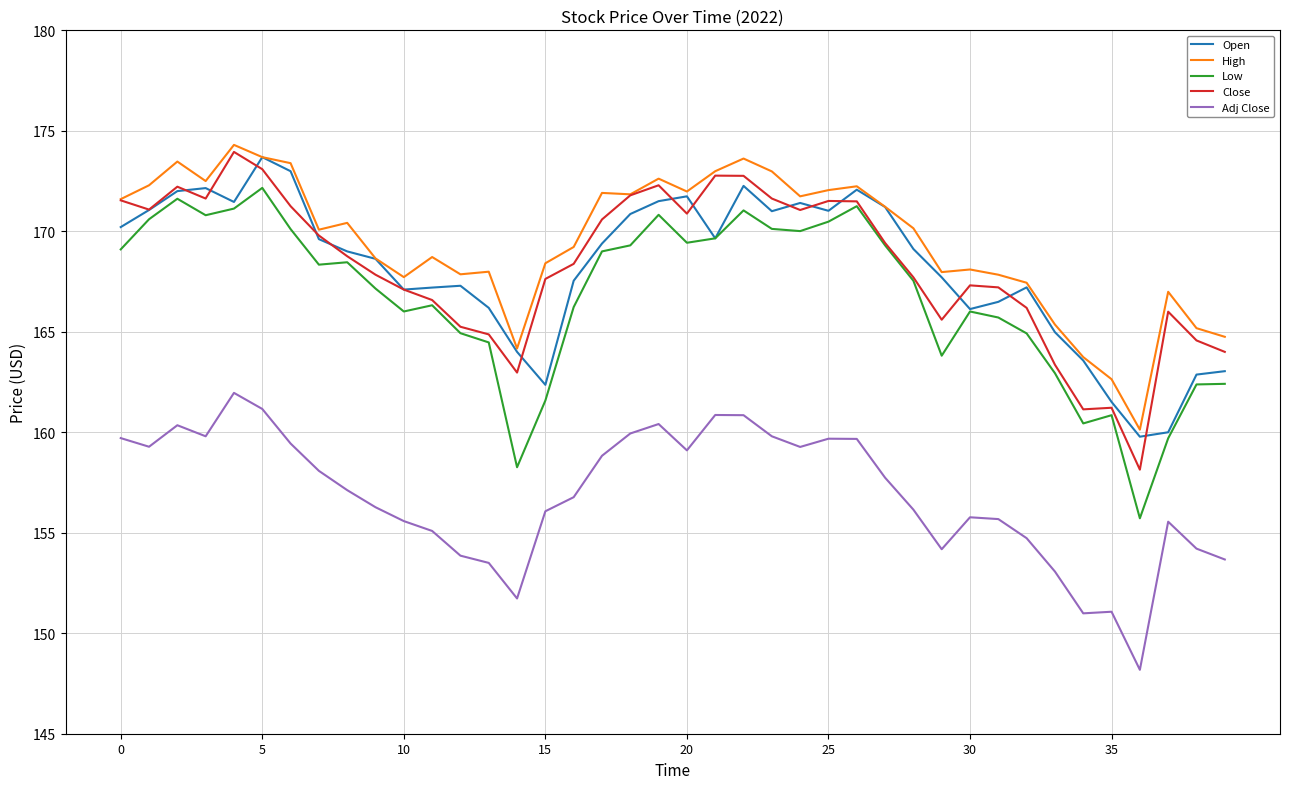

True or false: High and Low intersect in this chart.

False